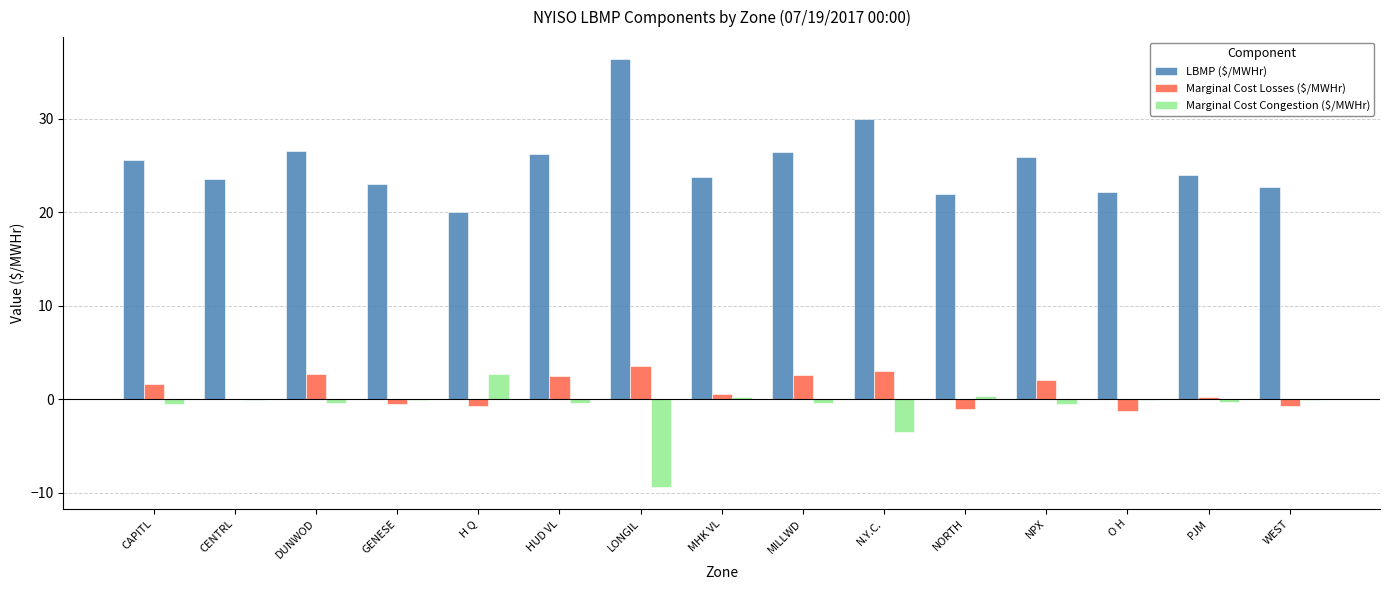

Is it true that Marginal Cost Congestion ($/MWHr) equals -9.4 at LONGIL?

True